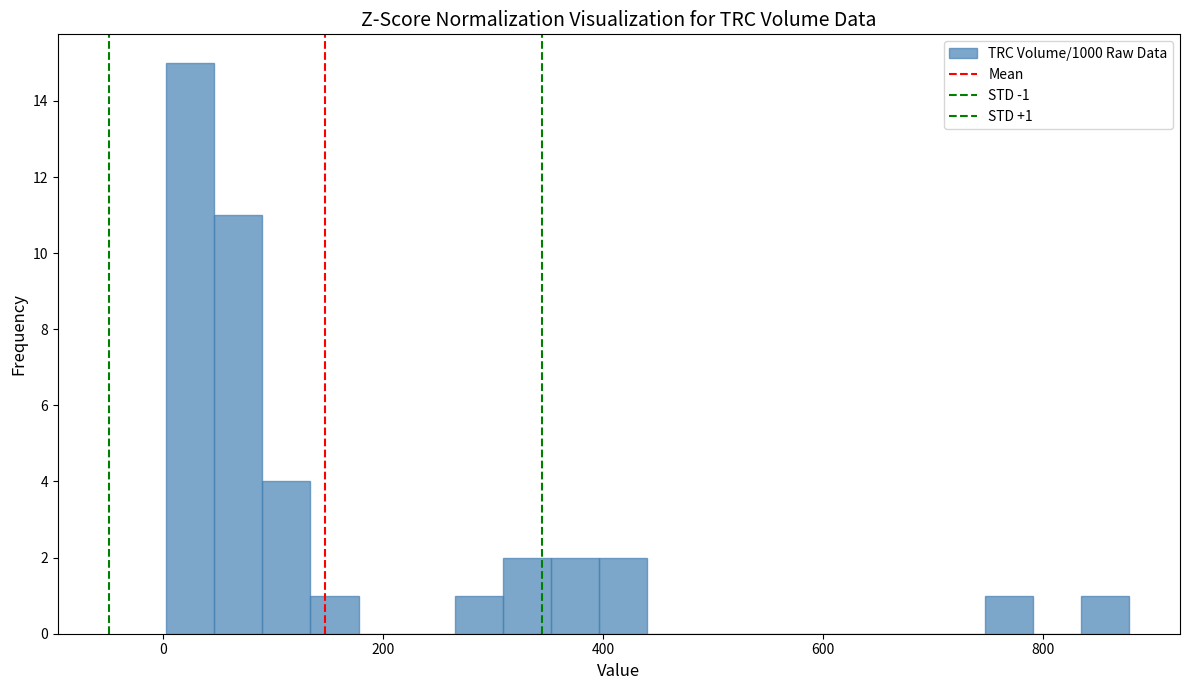

Around what value on the x-axis is the tallest bar? Give the approximate position of its centre, as read against the axis.

20